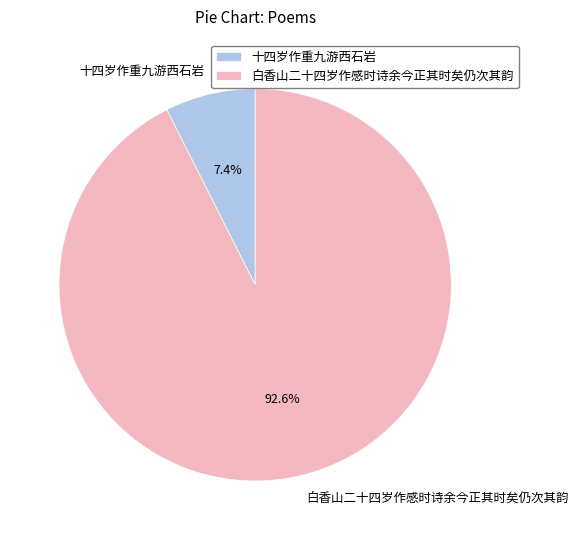

Which slice represents more than half of the pie?

白香山二十四岁作感时诗余今正其时矣仍次其韵